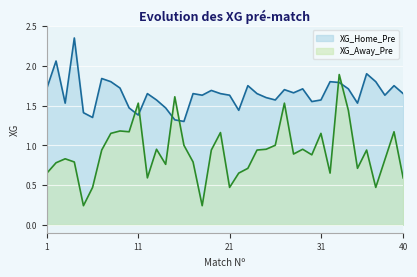

Where is the first local maximum for XG_Away_Pre?

3